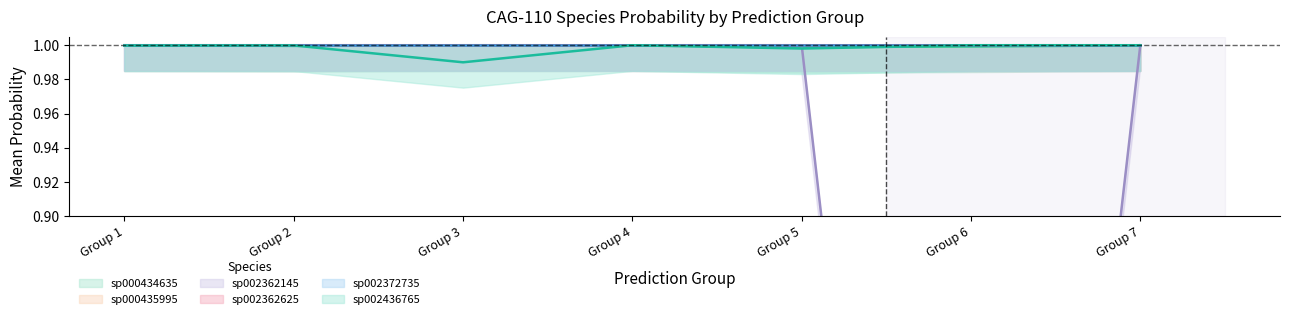

After their last crossing, which series has the higher values: s__CAG-110 sp002362145 or s__CAG-110 sp000434635?

s__CAG-110 sp002362145